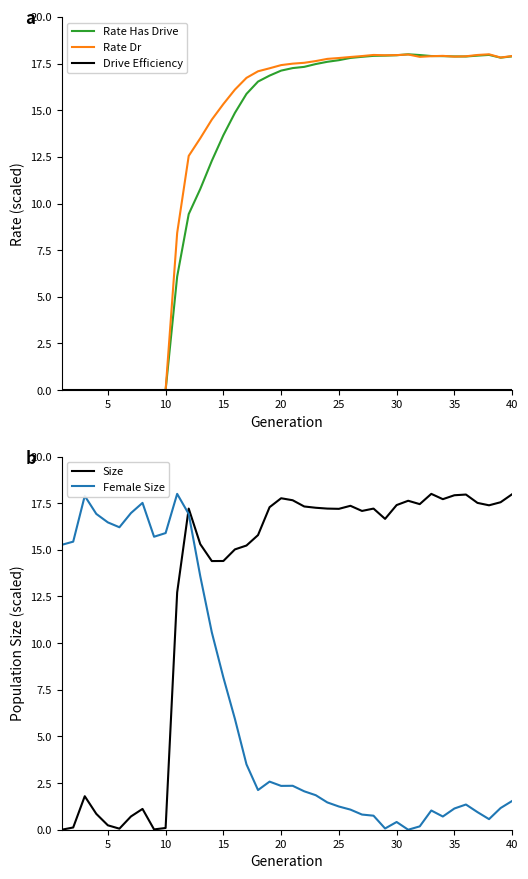

What is the highest value of the Rate Has Drive series?

18.0